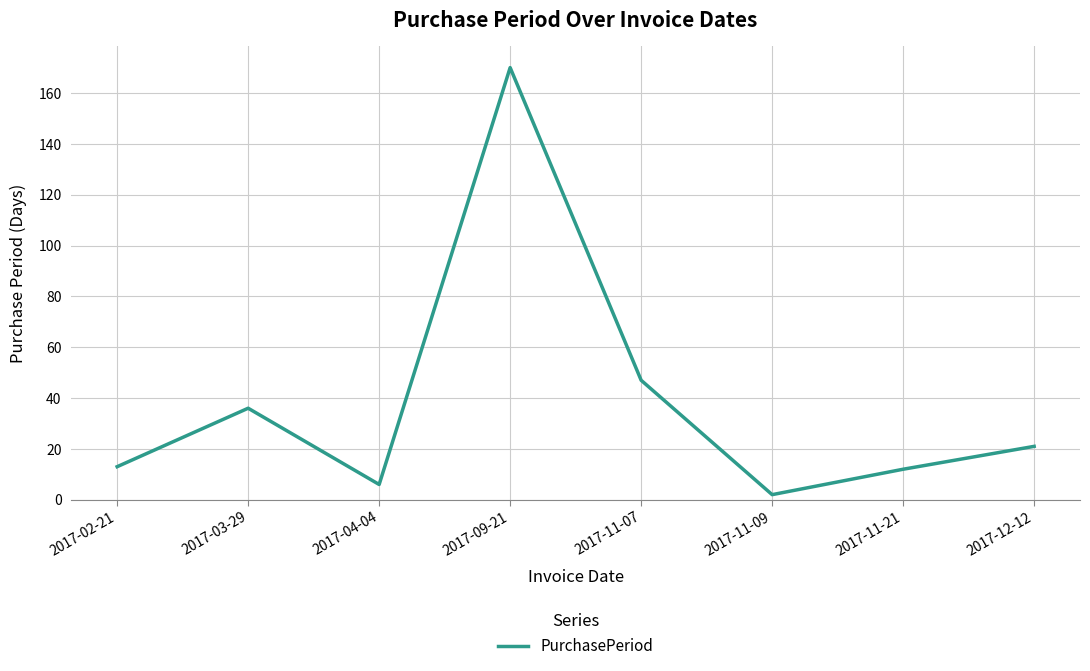

What is the average value?

38